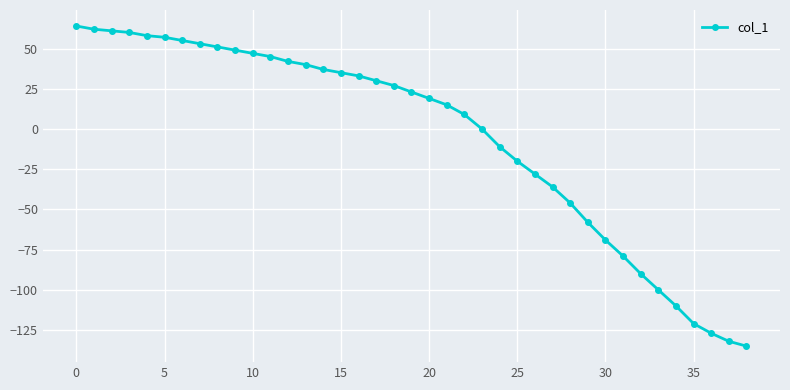

What is the minimum value shown in the chart?

-135